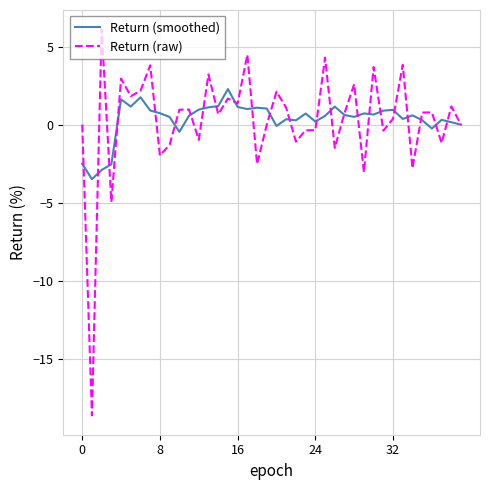

Which series has the widest spread of values?

Return (raw)